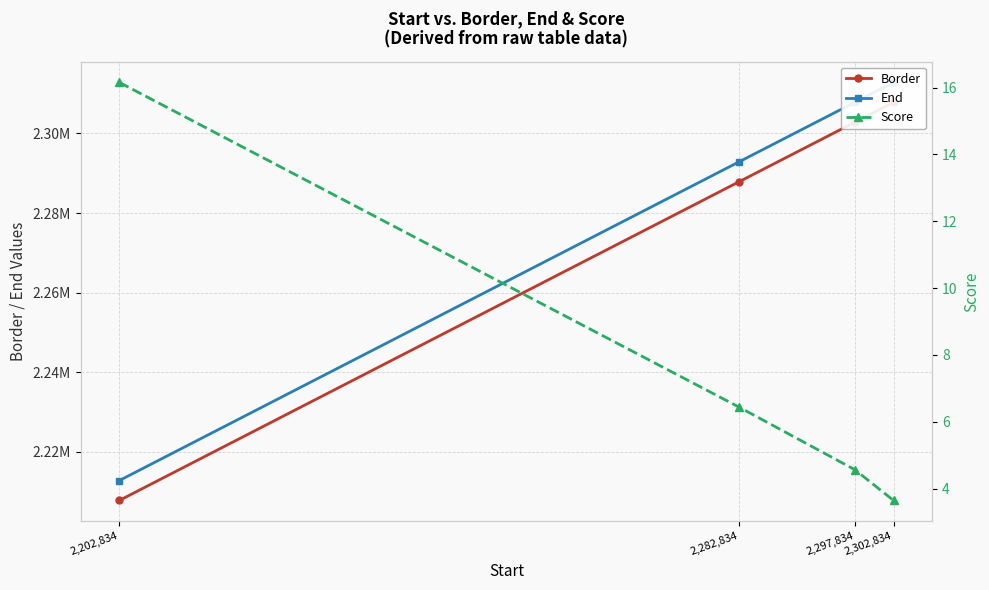

Reading right to left, transcribe all the data shown in this chart.

Border: 2,302,834=2307834.0	2,297,834=2302834.0	2,282,834=2287834.0	2,202,834=2207834.0
End: 2,302,834=2312834.0	2,297,834=2307834.0	2,282,834=2292834.0	2,202,834=2212834.0
Score: 2,302,834=3.6	2,297,834=4.6	2,282,834=6.4	2,202,834=16.2